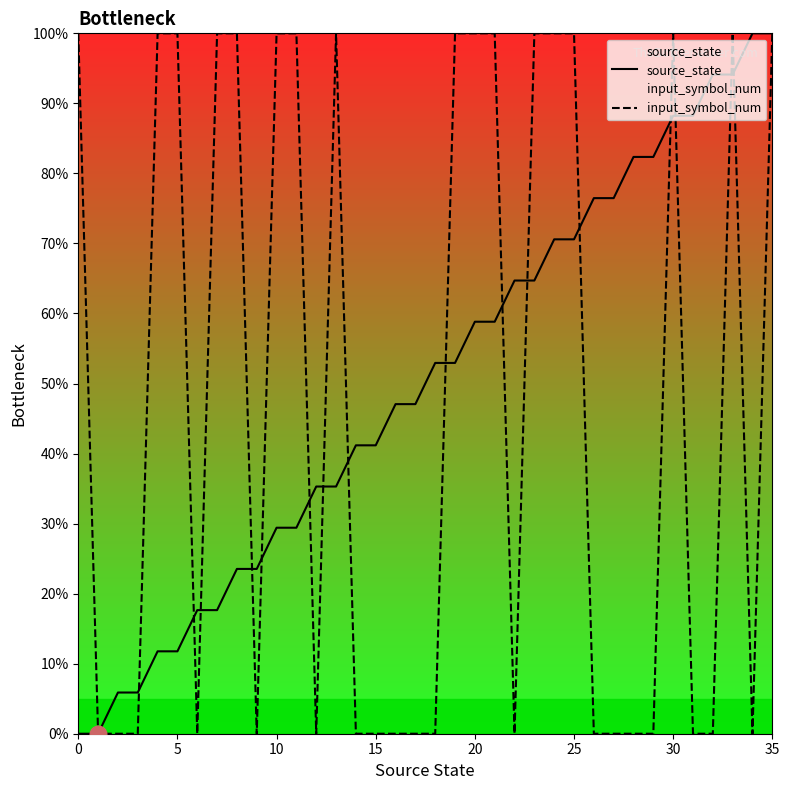

What are all the series names shown in the legend?

source_state, input_symbol_num